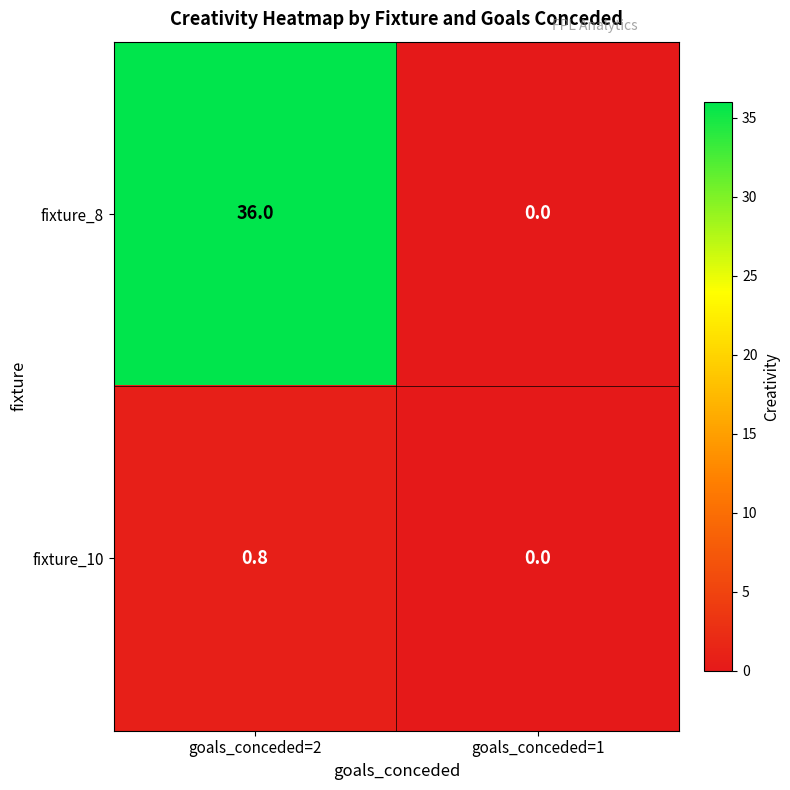

What is the difference between the fixture_10 values at goals_conceded=1 and goals_conceded=2?

0.8